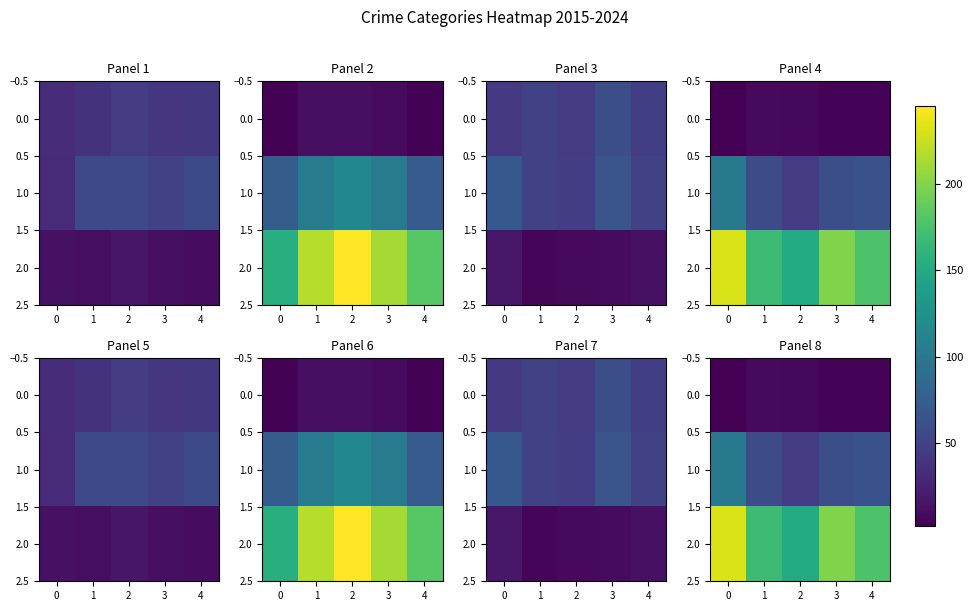

At 1, list the series in order from smallest to largest.

0.0, 1.0, 2.0